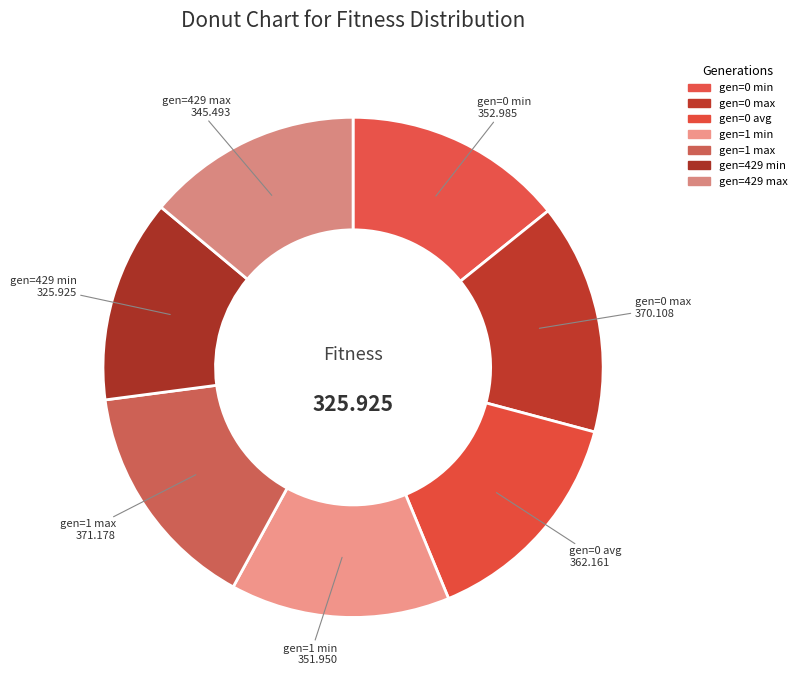

Which slice is the smallest?

gen=429 min